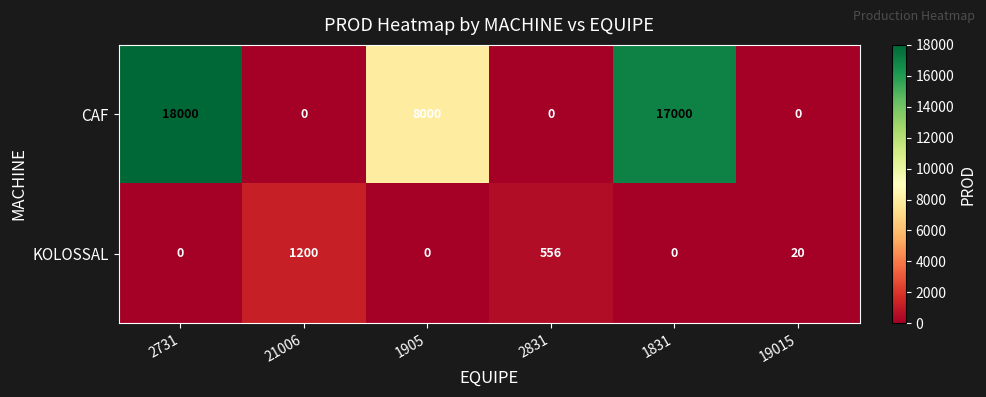

What is the sum of the KOLOSSAL values at 2731 and 21006?

1200